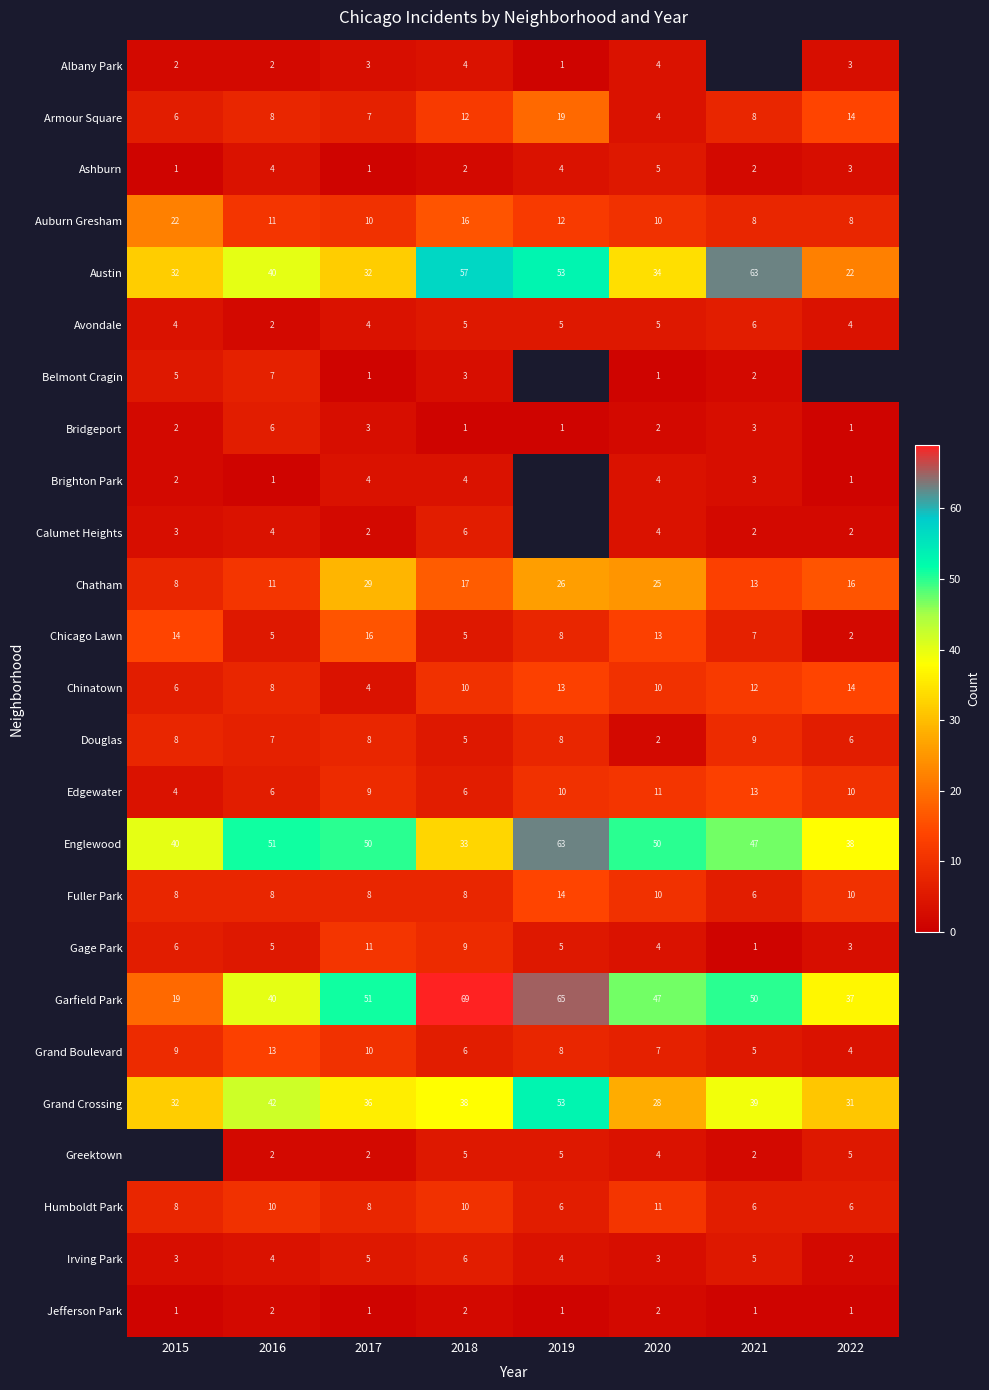

What is the difference between the second highest and second lowest values in the Auburn Gresham series?

8